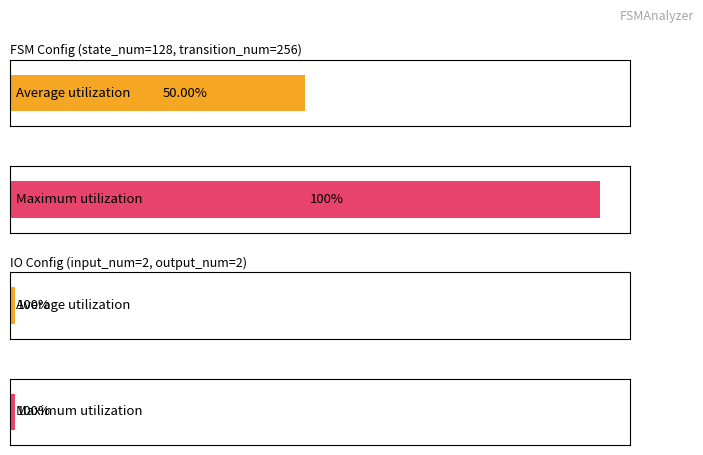

Rank the series at input_num from highest to lowest value.

Maximum utilization, Average utilization